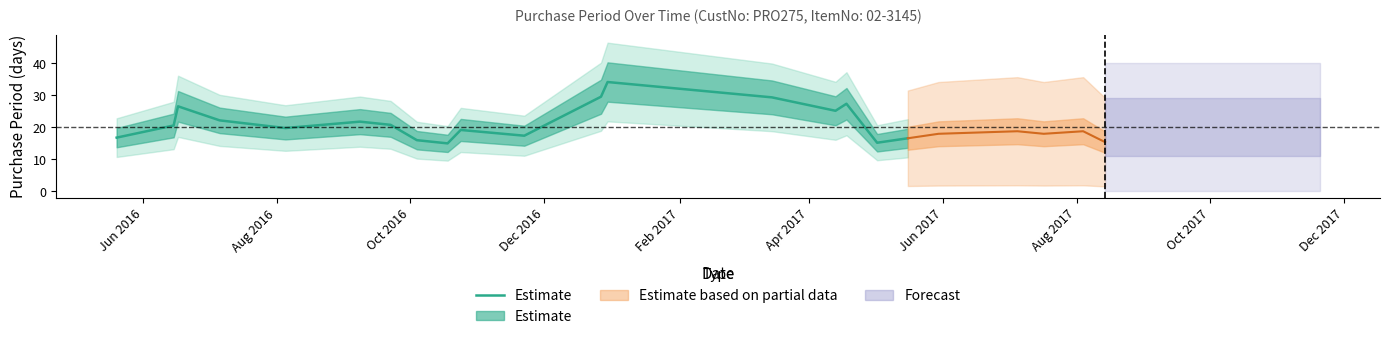

How many points are lower than both their immediate neighbors (excluding endpoints)?

5